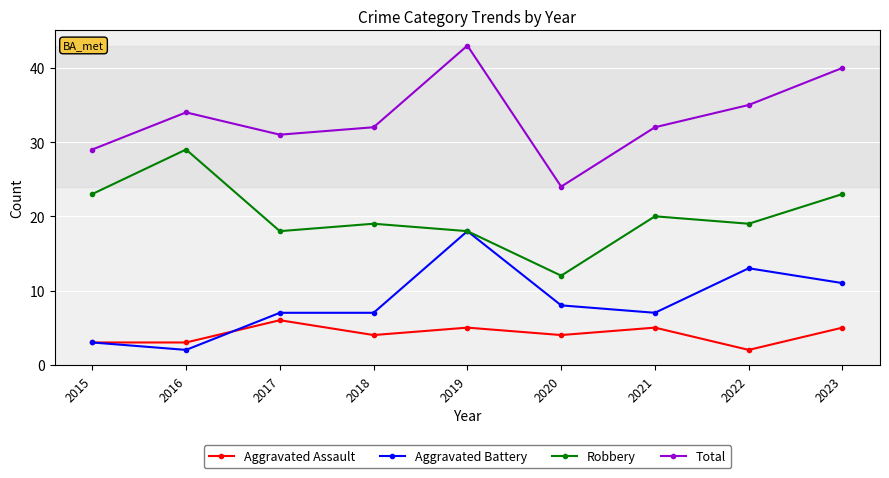

At which category does Robbery reach its first local valley?

2017